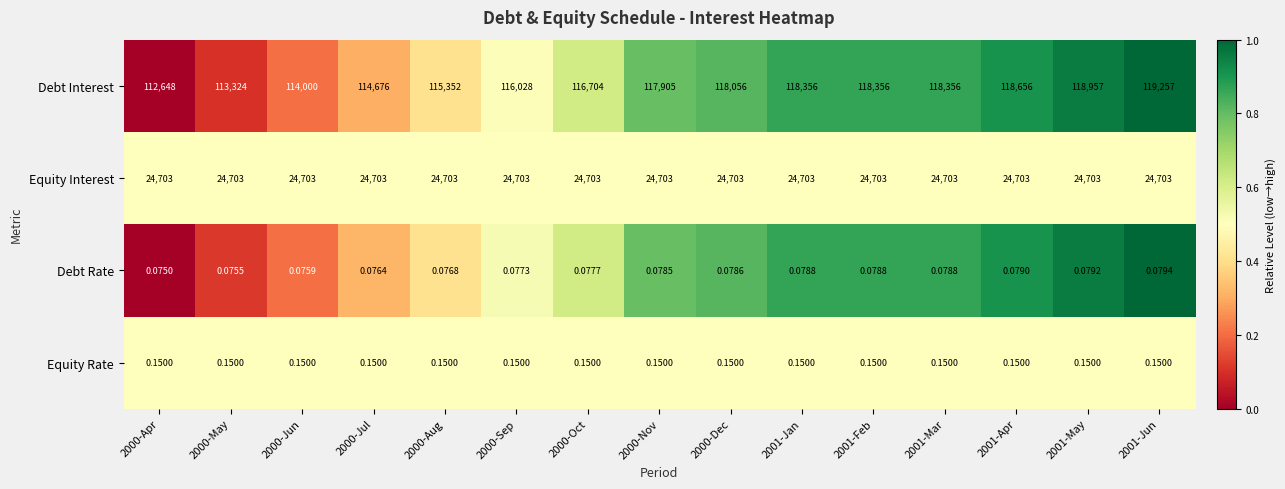

At 2001-Mar, list the series in order from largest to smallest.

Debt Interest, Equity Interest, Equity Rate, Debt Rate